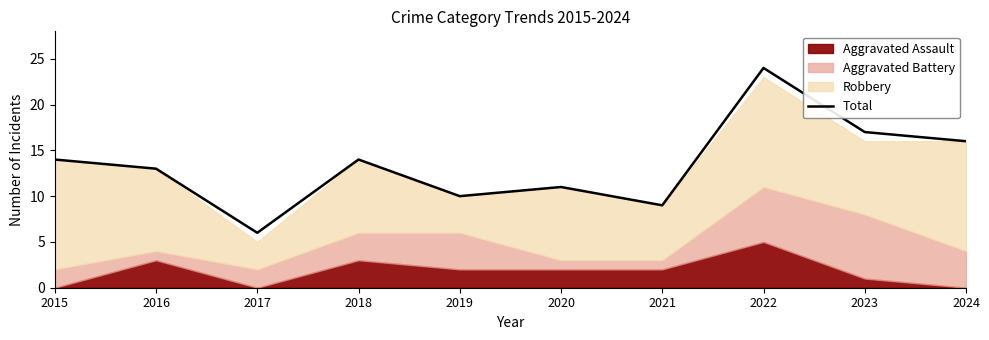

List the labels in order of value, largest first.

2022, 2023, 2024, 2015, 2018, 2016, 2020, 2019, 2021, 2017